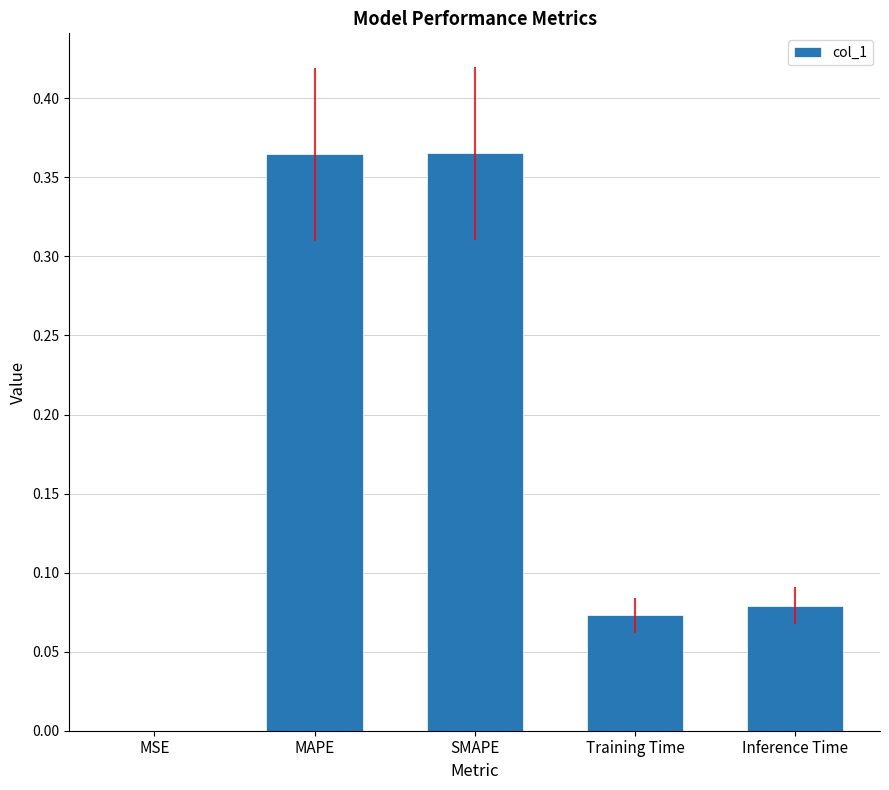

What is the change in value from MAPE to Training Time?

-0.3